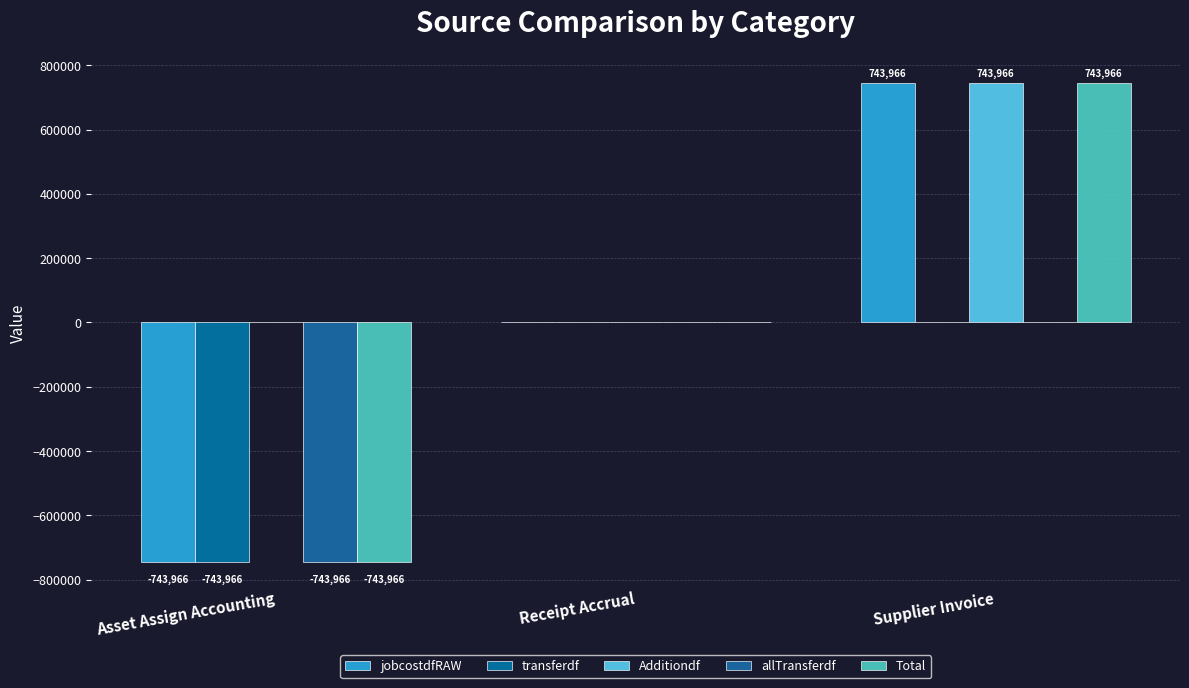

Rank the categories by jobcostdfRAW value from highest to lowest.

Supplier Invoice, Receipt Accrual, Asset Assign Accounting